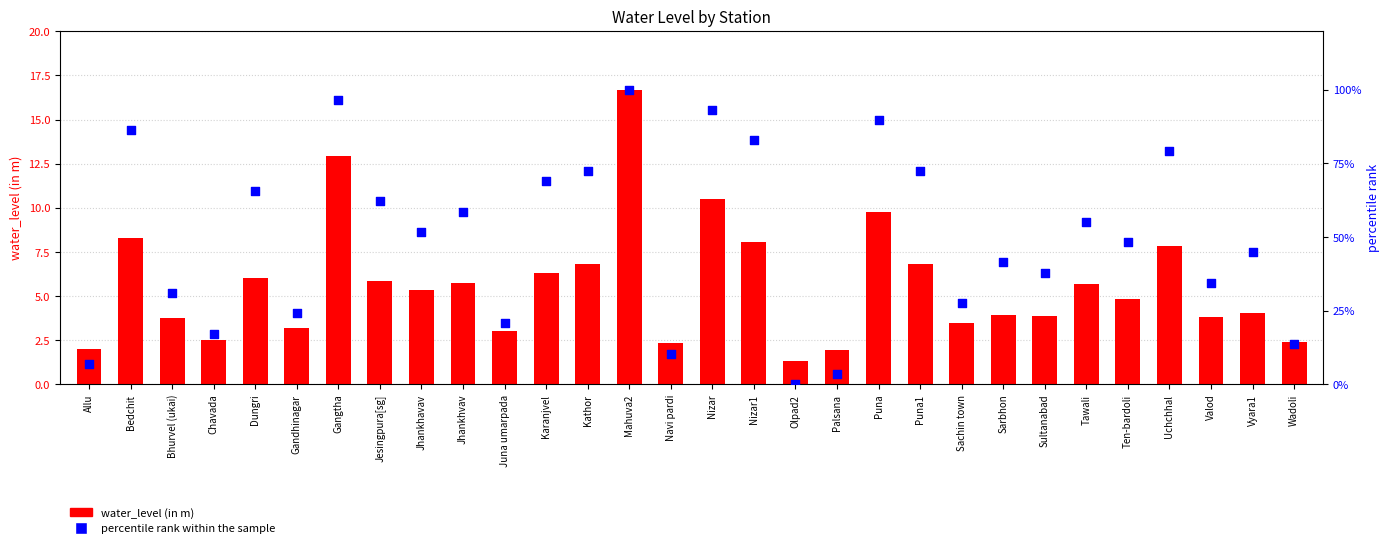

What is the total value across all series at Sachin town?

31.1